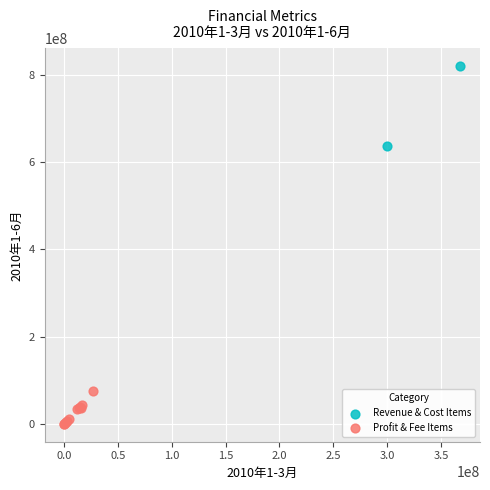

What are all the series names shown in the legend?

Revenue & Cost Items, Profit & Fee Items